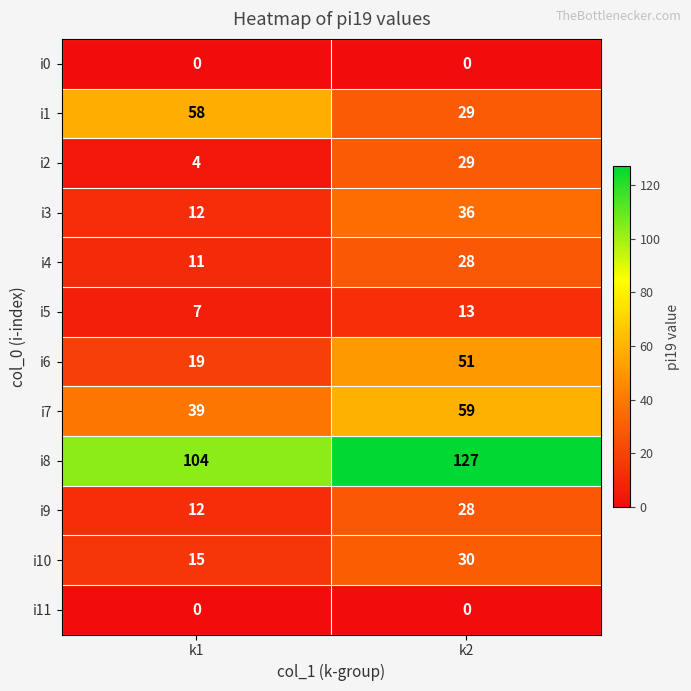

Which series has the widest spread of values?

i6